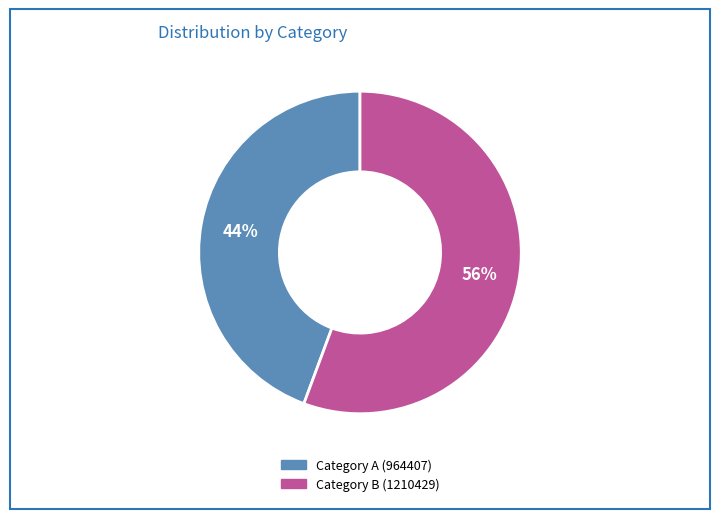

Is there any slice that represents more than half of the pie?

Yes